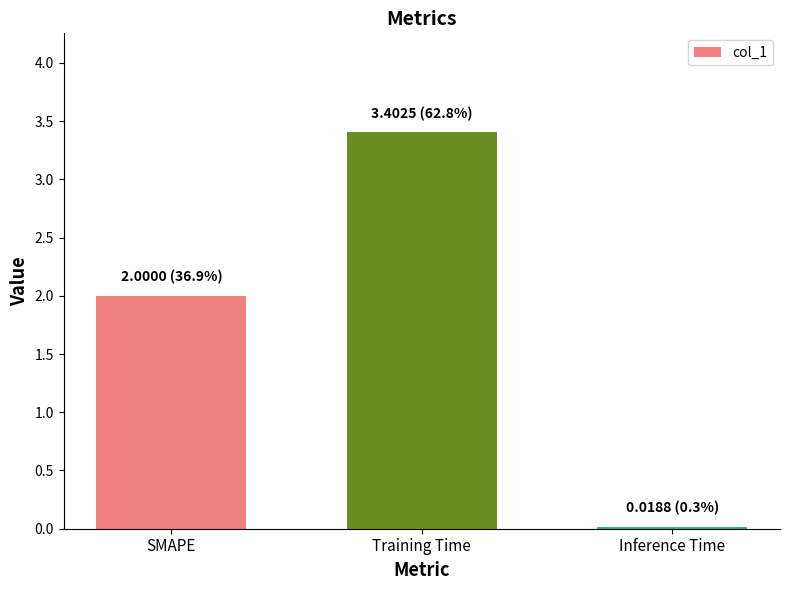

Which has a higher value, SMAPE or Inference Time?

SMAPE